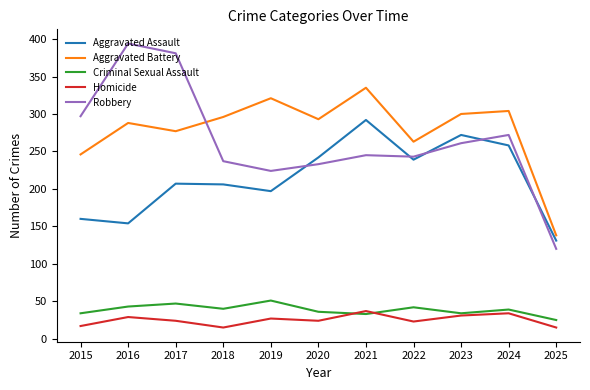

Is the value of Robbery at 2025 greater than the value of Criminal Sexual Assault at 2025?

Yes